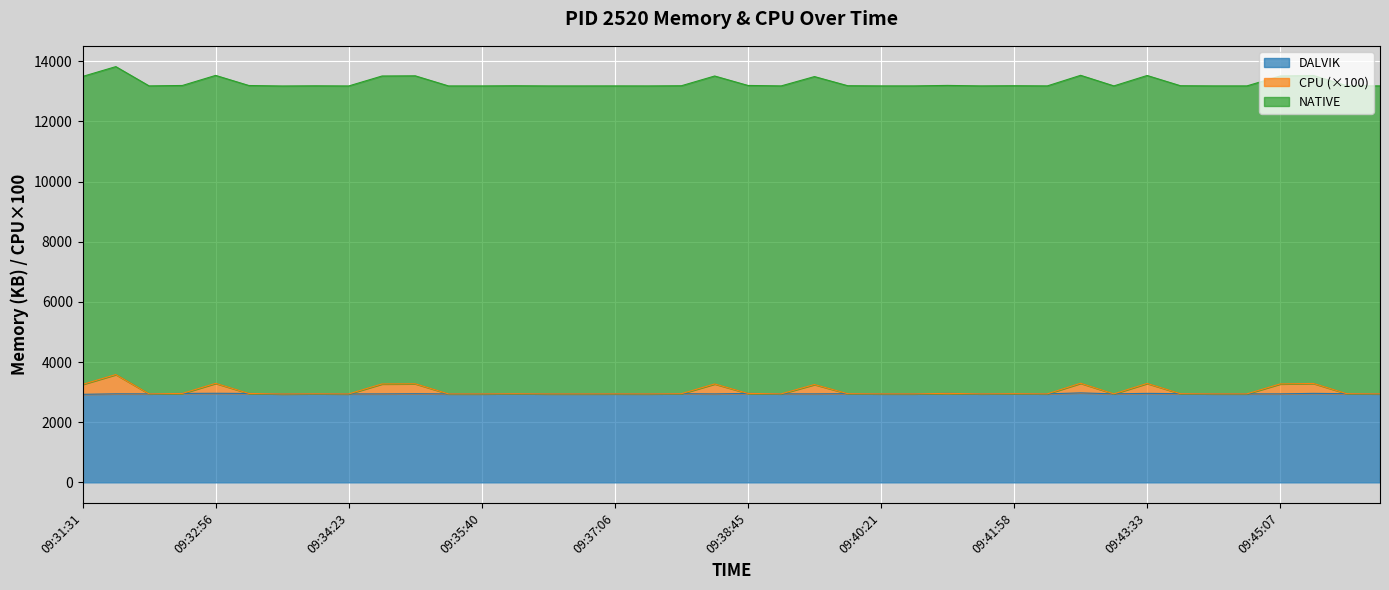

What is the lowest value of the DALVIK series?

2927